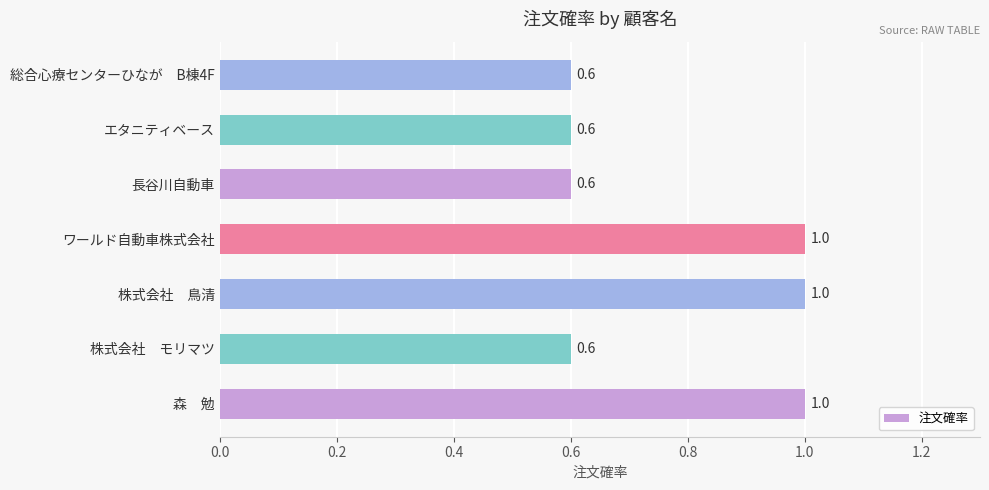

Between 森　勉 and エタニティベース, which is larger?

森　勉